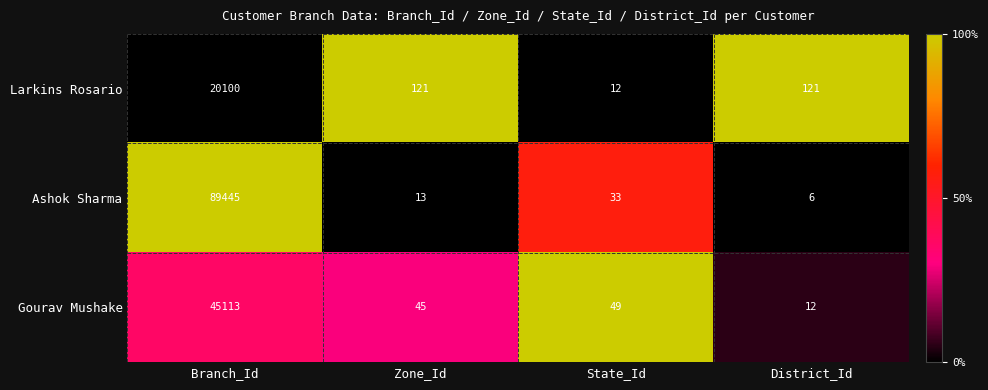

Reading left to right, list all the values displayed in this chart.

Larkins Rosario: Branch_Id=20100	Zone_Id=121	State_Id=12	District_Id=121
Ashok Sharma: Branch_Id=89445	Zone_Id=13	State_Id=33	District_Id=6
Gourav Mushake: Branch_Id=45113	Zone_Id=45	State_Id=49	District_Id=12